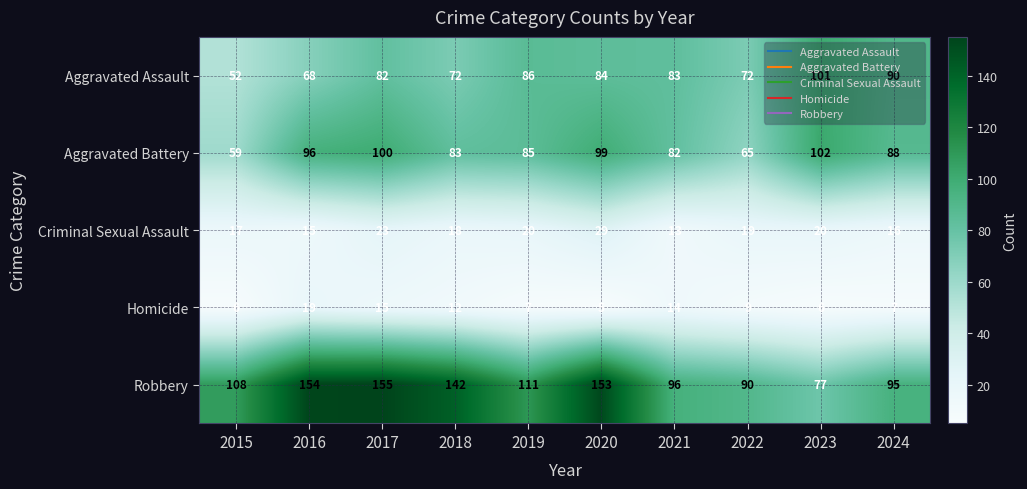

At which label does Aggravated Assault reach its peak?

2023